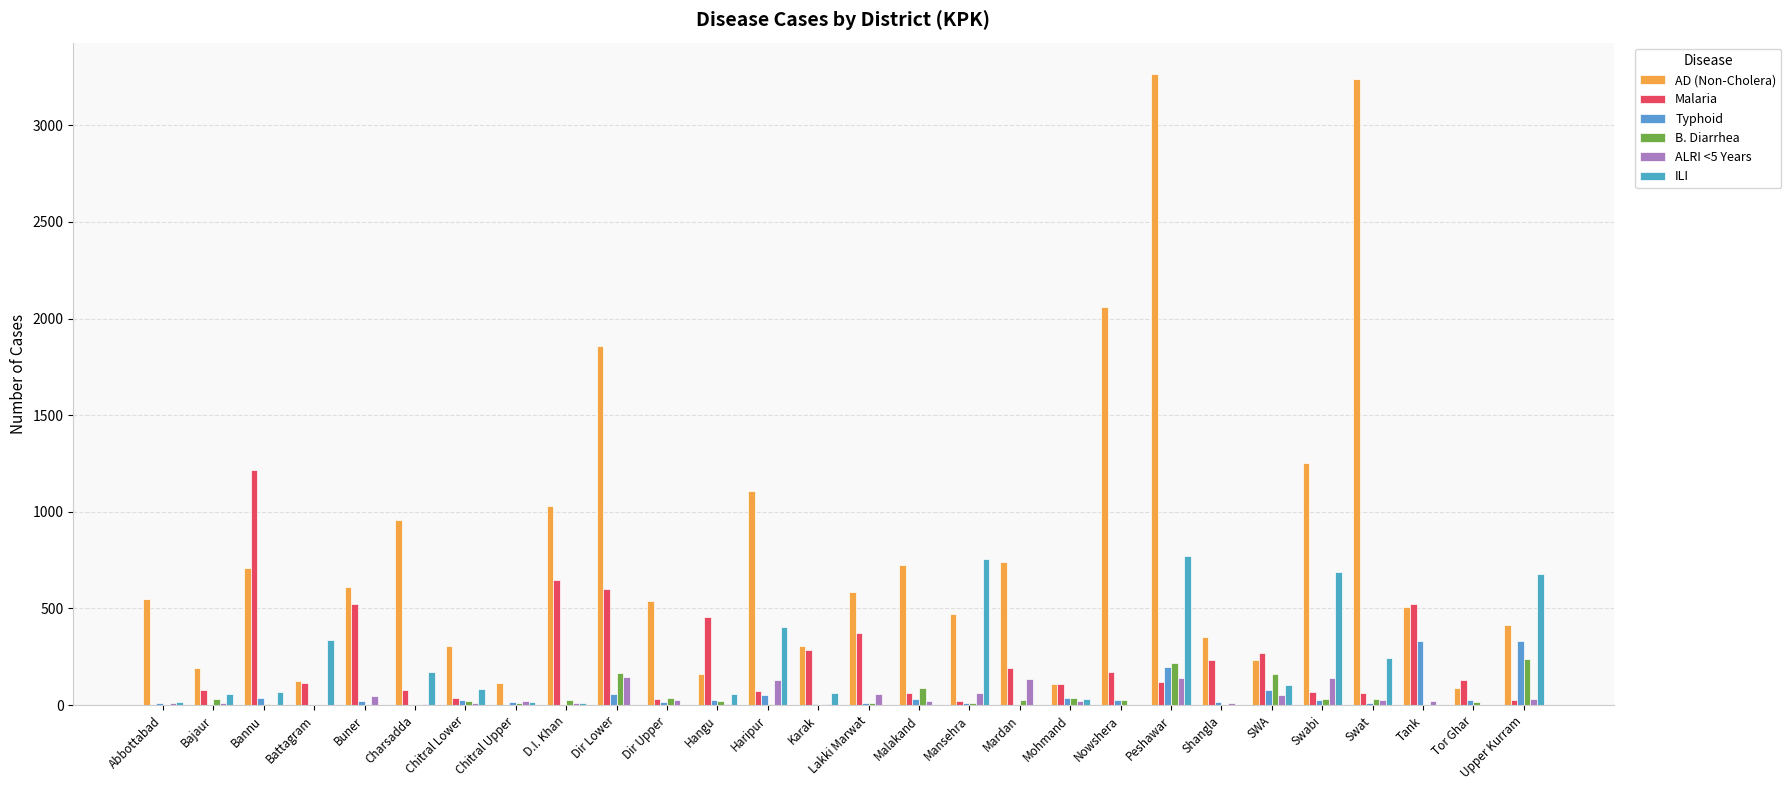

What is the total value across all series at Buner?

1202